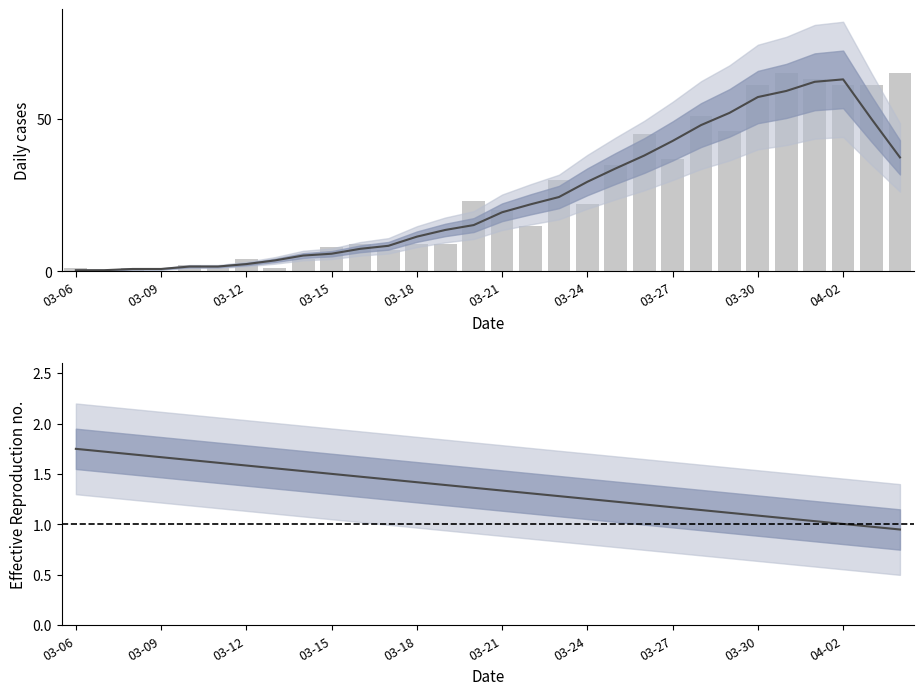

Reading left to right, list all the values displayed in this chart.

Smoothed: 0.4	0.4	0.8	0.8	1.6	1.6	2.4	3.6	5.2	5.8	7.4	8.4	11.4	13.6	15.2	19.4	22.0	24.4	29.4	33.8	38.0	42.8	48.0	52.0	57.2	59.2	62.2	63.0	50.0	37.4
CH daily: 1.0	0.0	1.0	0.0	2.0	1.0	4.0	1.0	4.0	8.0	9.0	7.0	9.0	9.0	23.0	20.0	15.0	30.0	22.0	35.0	45.0	37.0	51.0	46.0	61.0	65.0	63.0	61.0	61.0	65.0
Rt estimate: 1.8	1.7	1.7	1.7	1.6	1.6	1.6	1.6	1.5	1.5	1.5	1.4	1.4	1.4	1.4	1.3	1.3	1.3	1.3	1.2	1.2	1.2	1.1	1.1	1.1	1.1	1.0	1.0	1.0	0.9